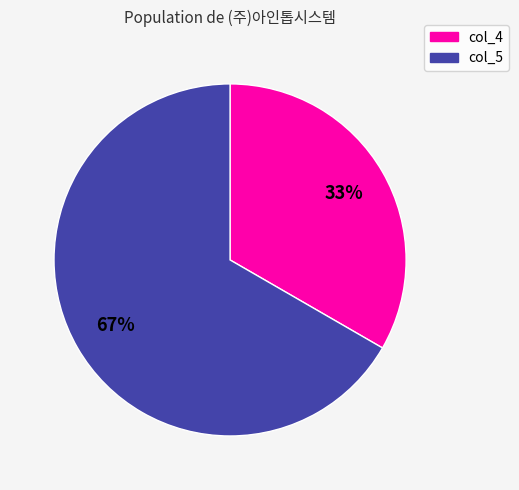

Does col_4 account for over 50% of the chart?

No